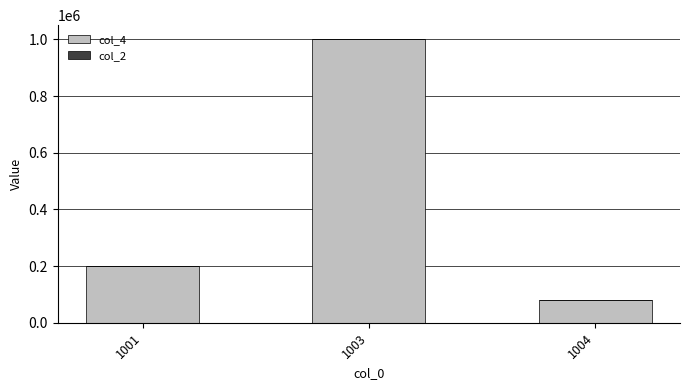

What is the highest value of the col_4 series?

1000000.0